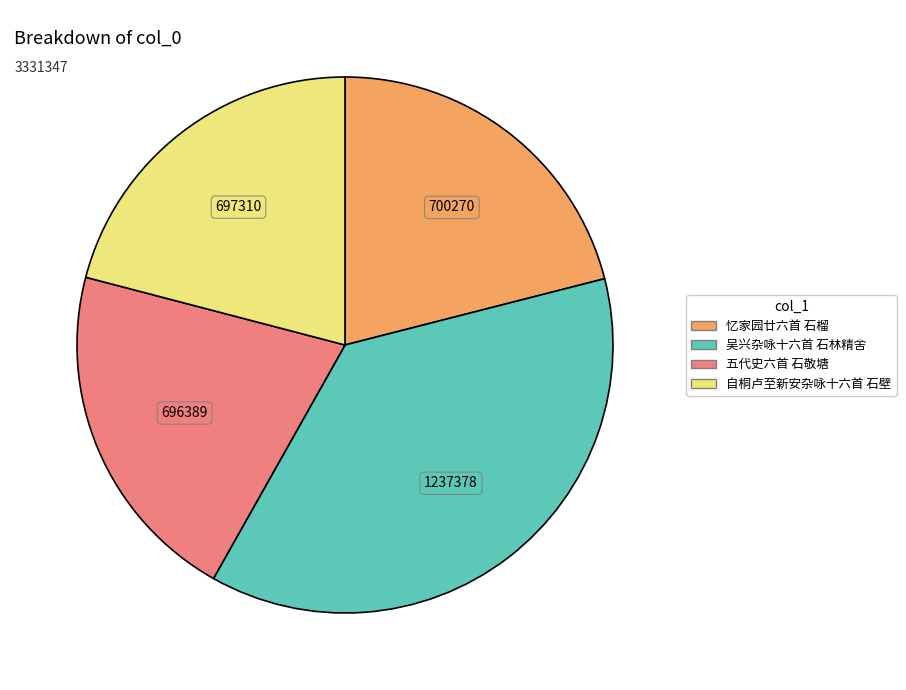

Does 自桐卢至新安杂咏十六首 石壁 represent more than half of the total?

No